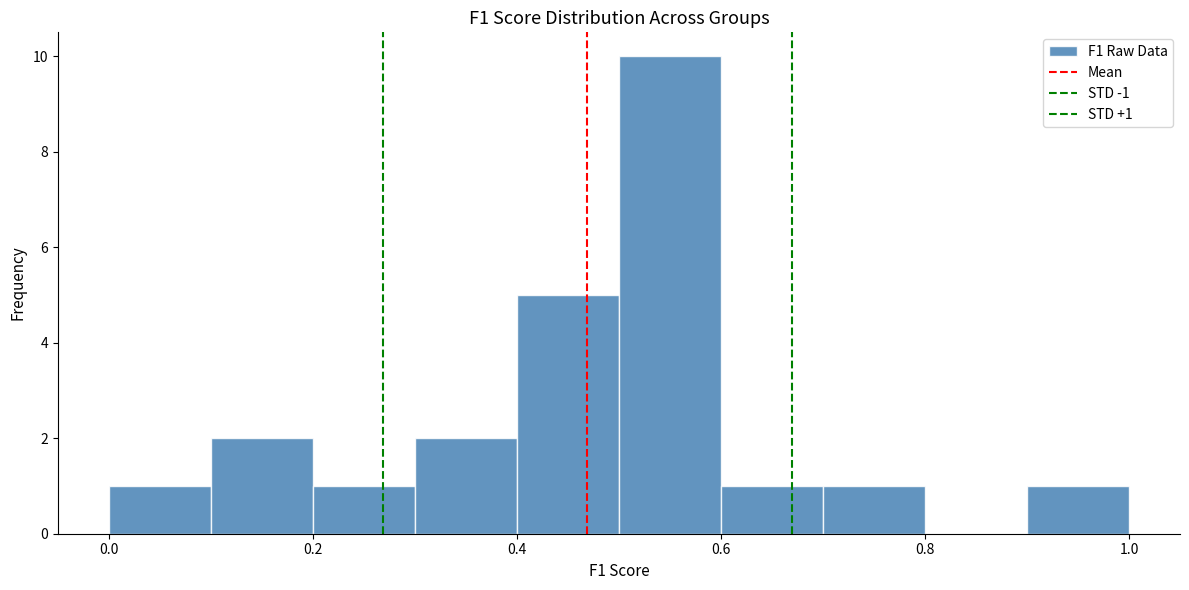

Which range on the x-axis has the tallest bar?

0.5 to 0.6